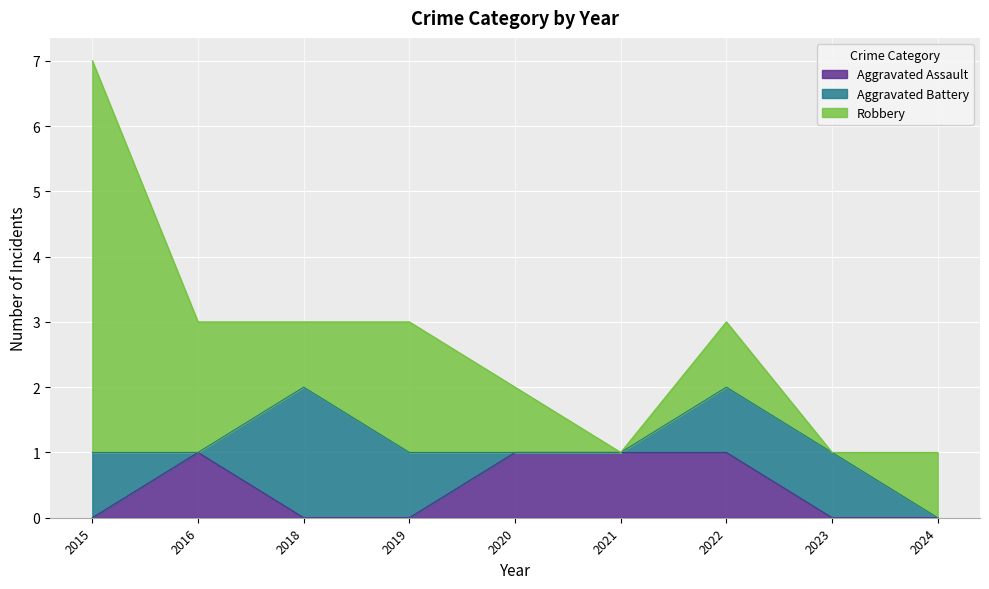

Does the chart display data point markers on the line(s)?

No